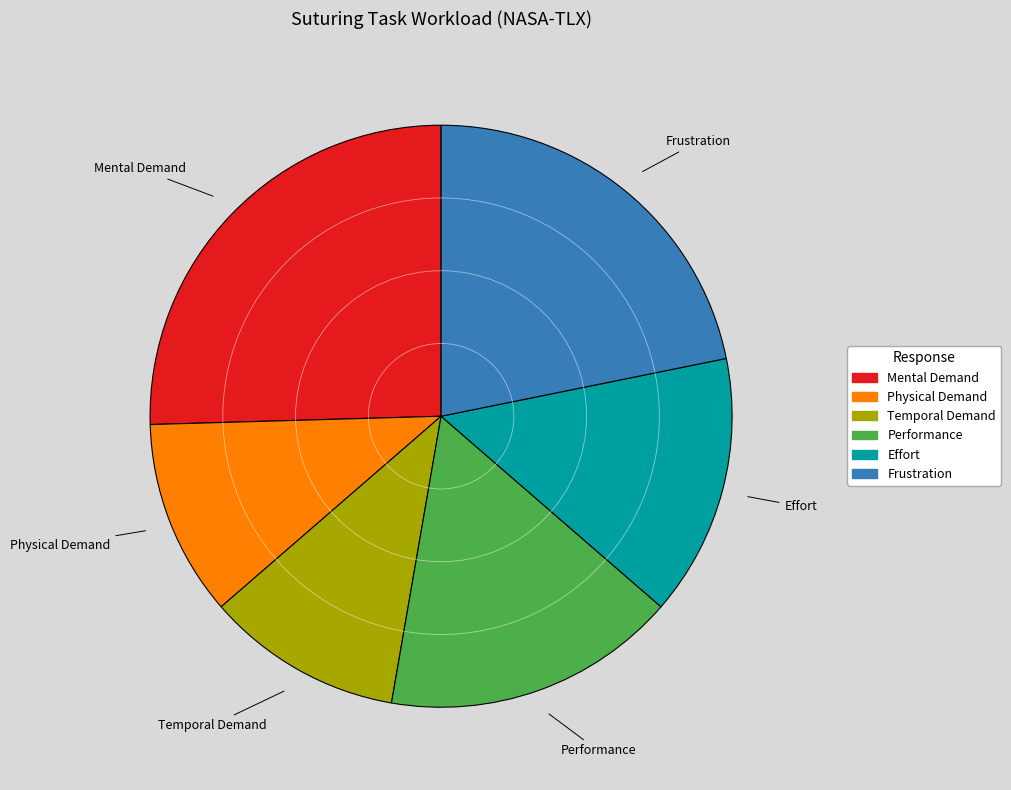

Which has a higher value, Effort or Performance?

Performance